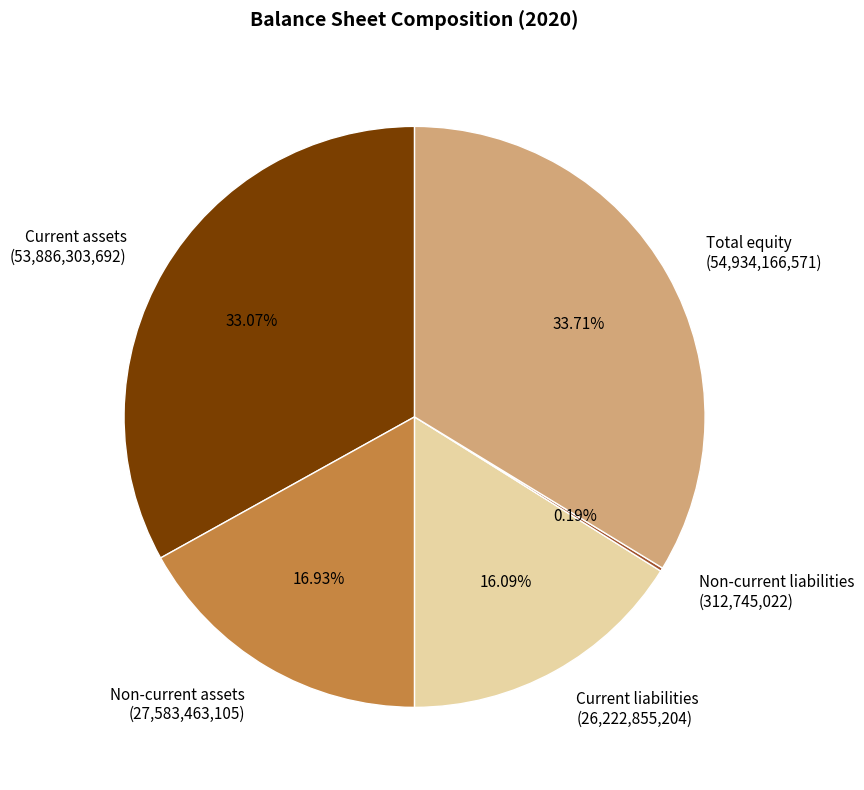

Between Current liabilities (26,222,855,204) and Non-current assets (27,583,463,105), which is larger?

Non-current assets (27,583,463,105)